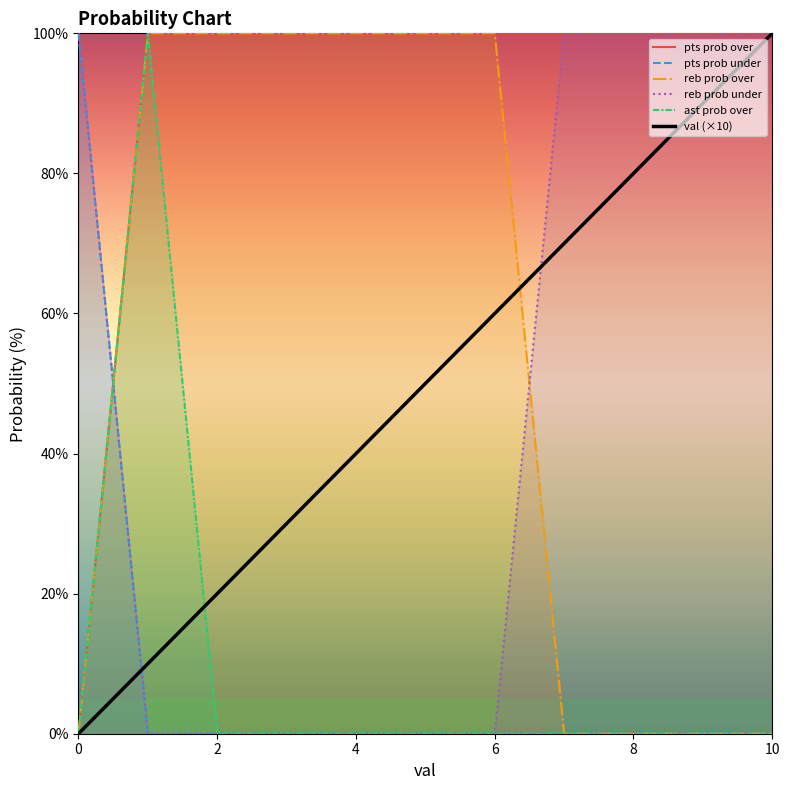

True or false: val has more than 2 points higher than both neighbors.

False